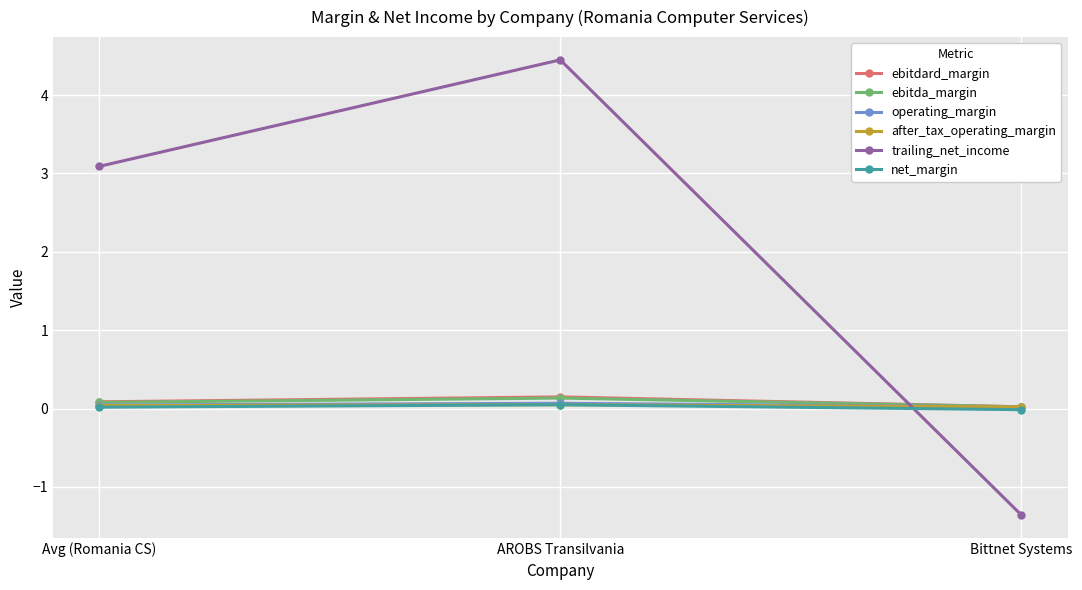

What value does the trailing_net_income series have at AROBS Transilvania?

4.5